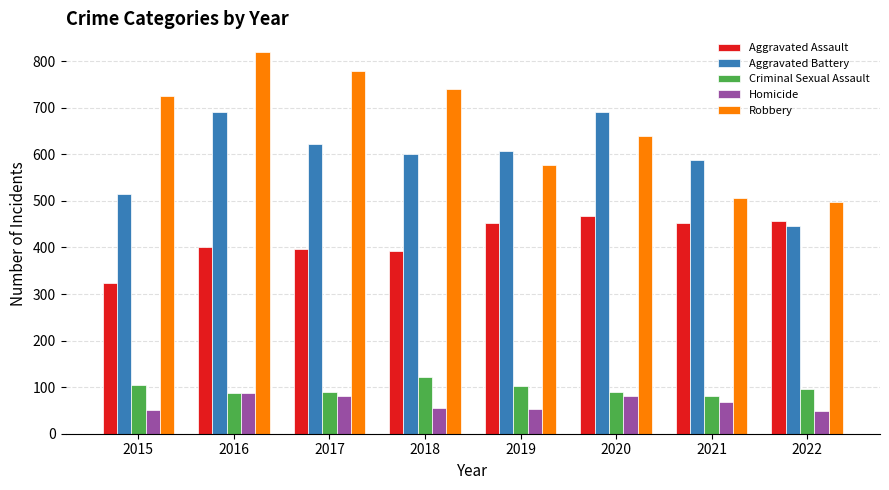

True or false: Aggravated Battery has a value of 691 at 2016.

True